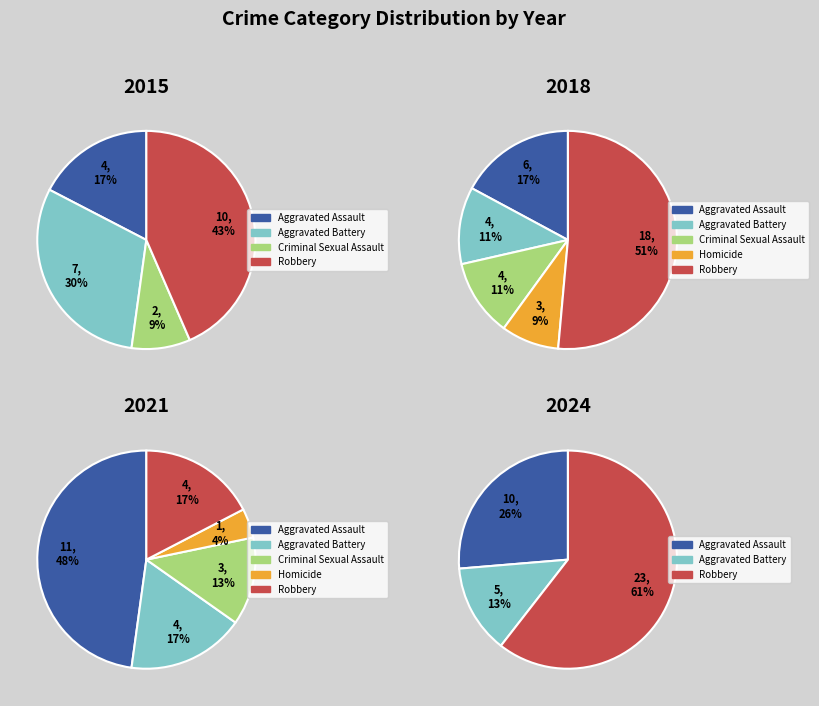

What is the spread (max minus min) of values at 9?

23